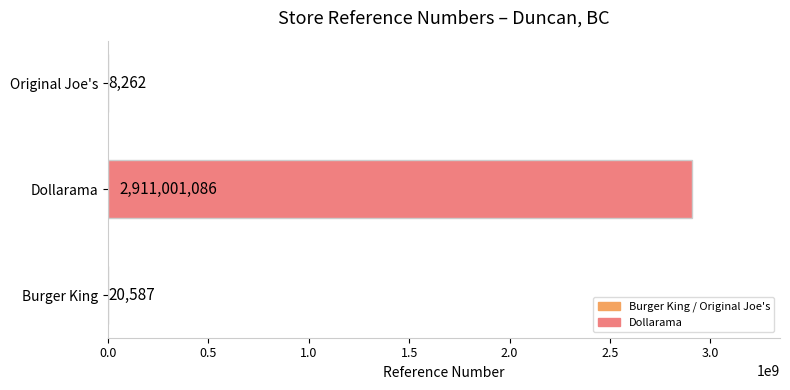

Which label corresponds to the largest value in the chart?

Dollarama